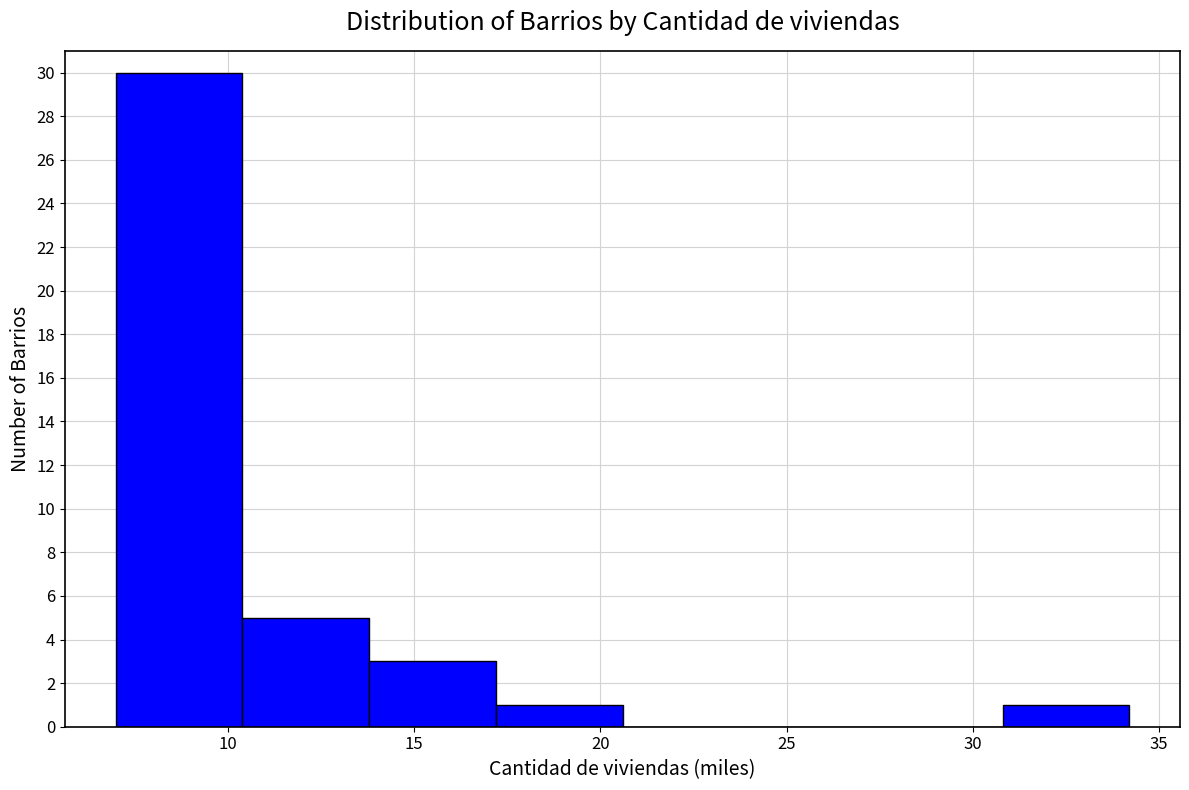

Over which range of the x-axis is the bar tallest?

7.0 to 10.5